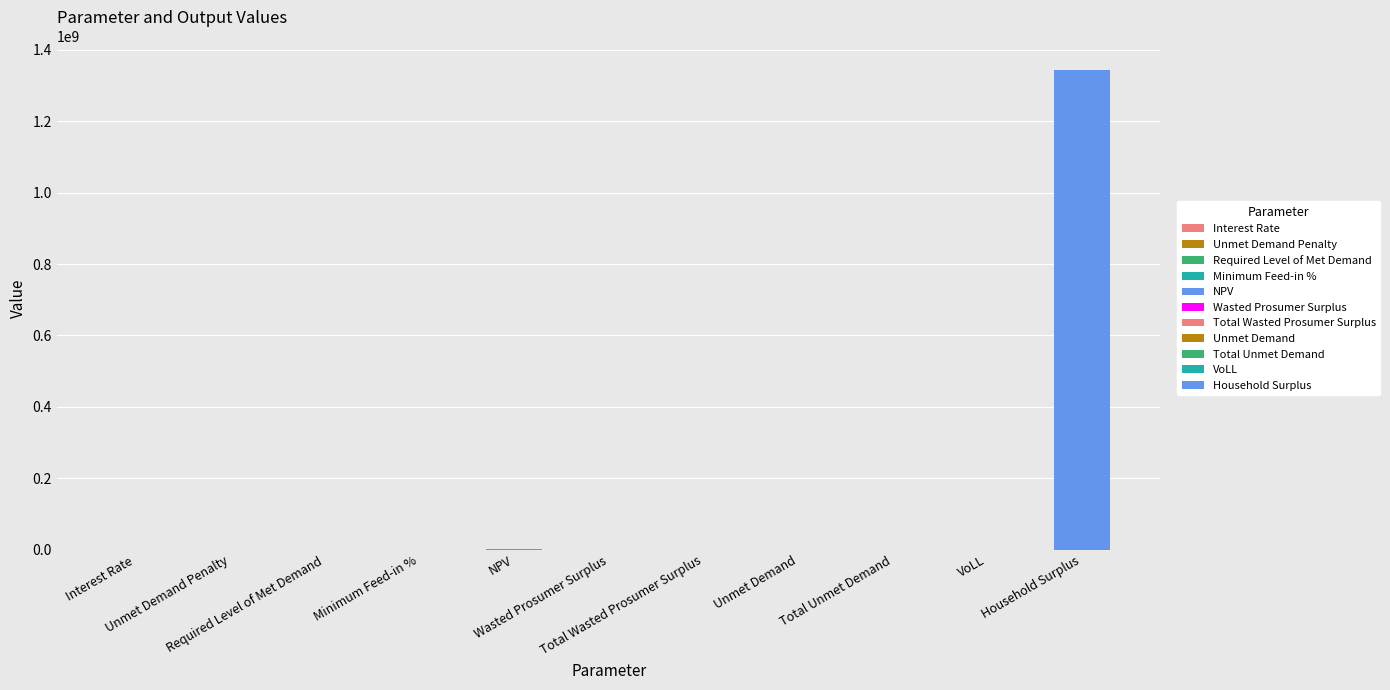

What is the difference between the values at VoLL and Household Surplus?

1341868512.7